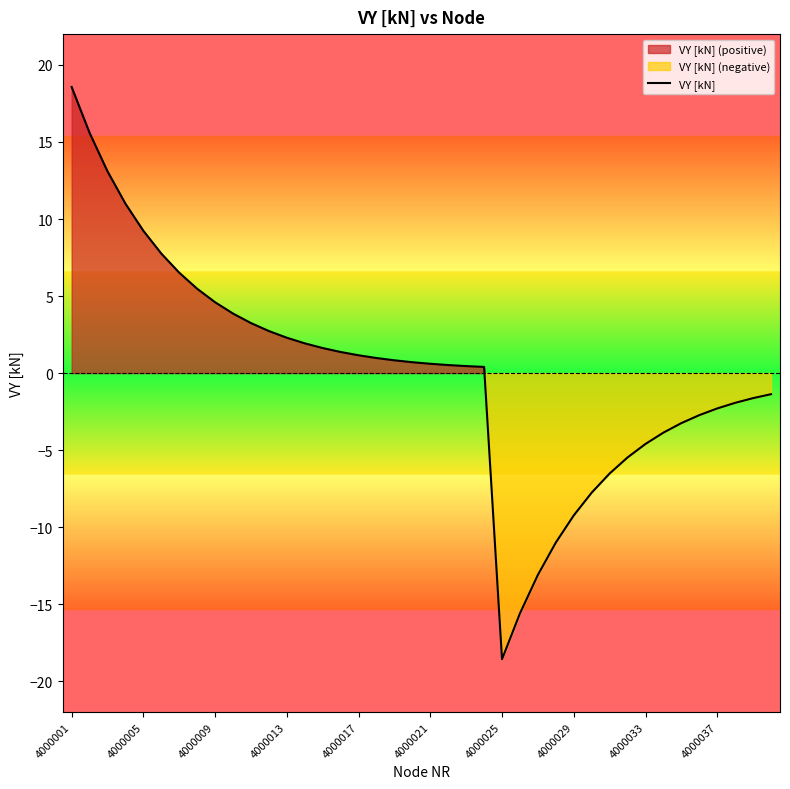

How many data points does each series have?

40